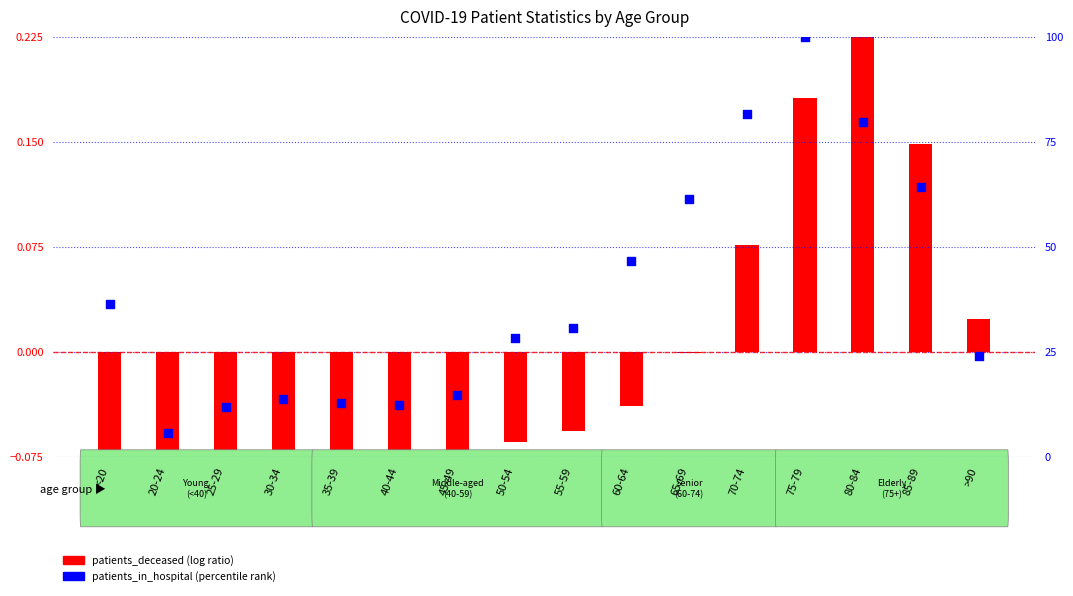

Which series has the largest total across all categories?

patients_in_hospital (percentile rank)